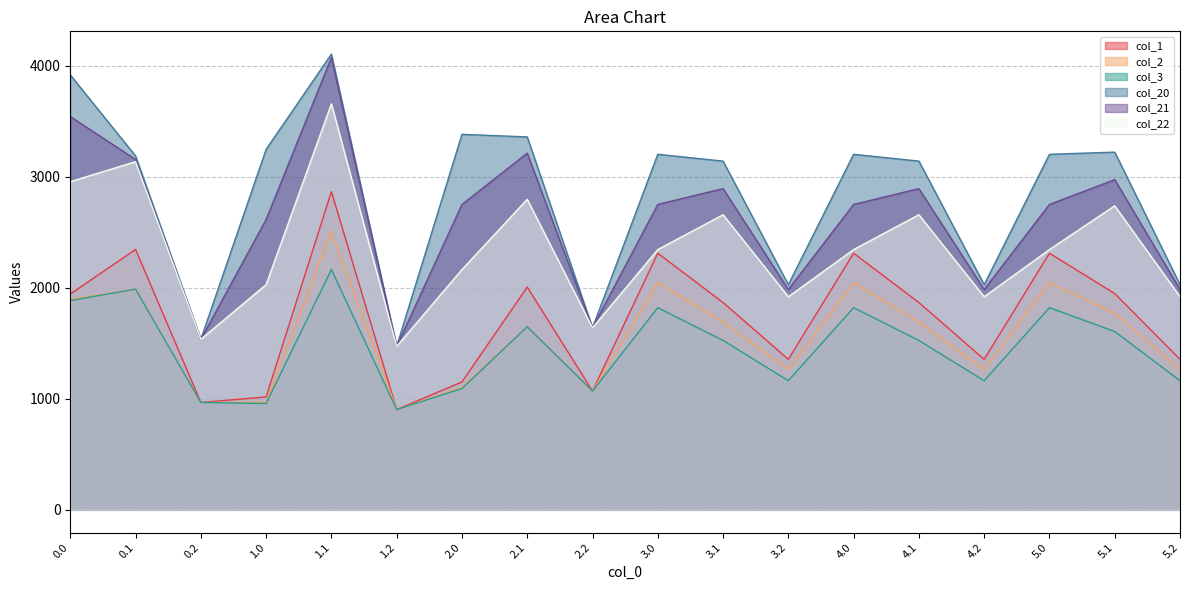

What is the difference between the maximum and second lowest values in the col_2 series?

1542.4